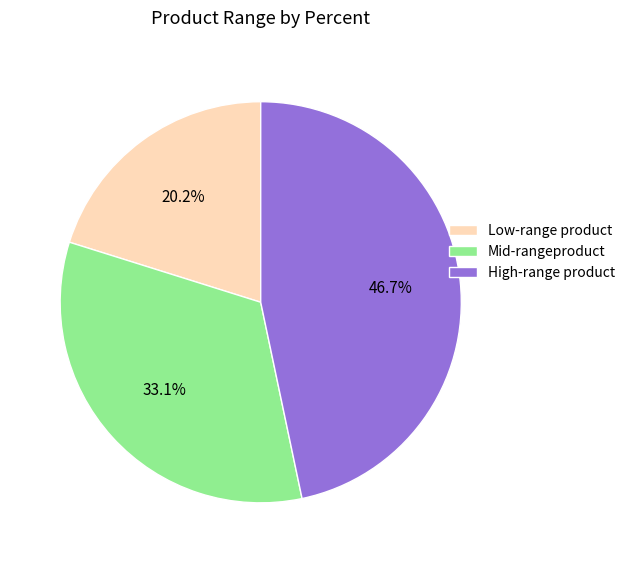

Which category has the smallest portion of the pie?

Low-range product